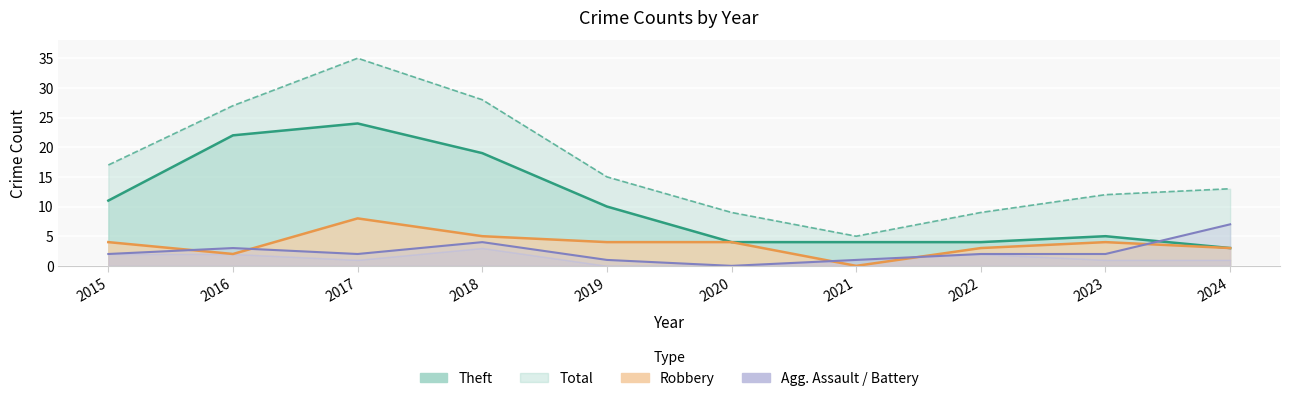

What is the value of the Robbery point at the 5th from the left?

4